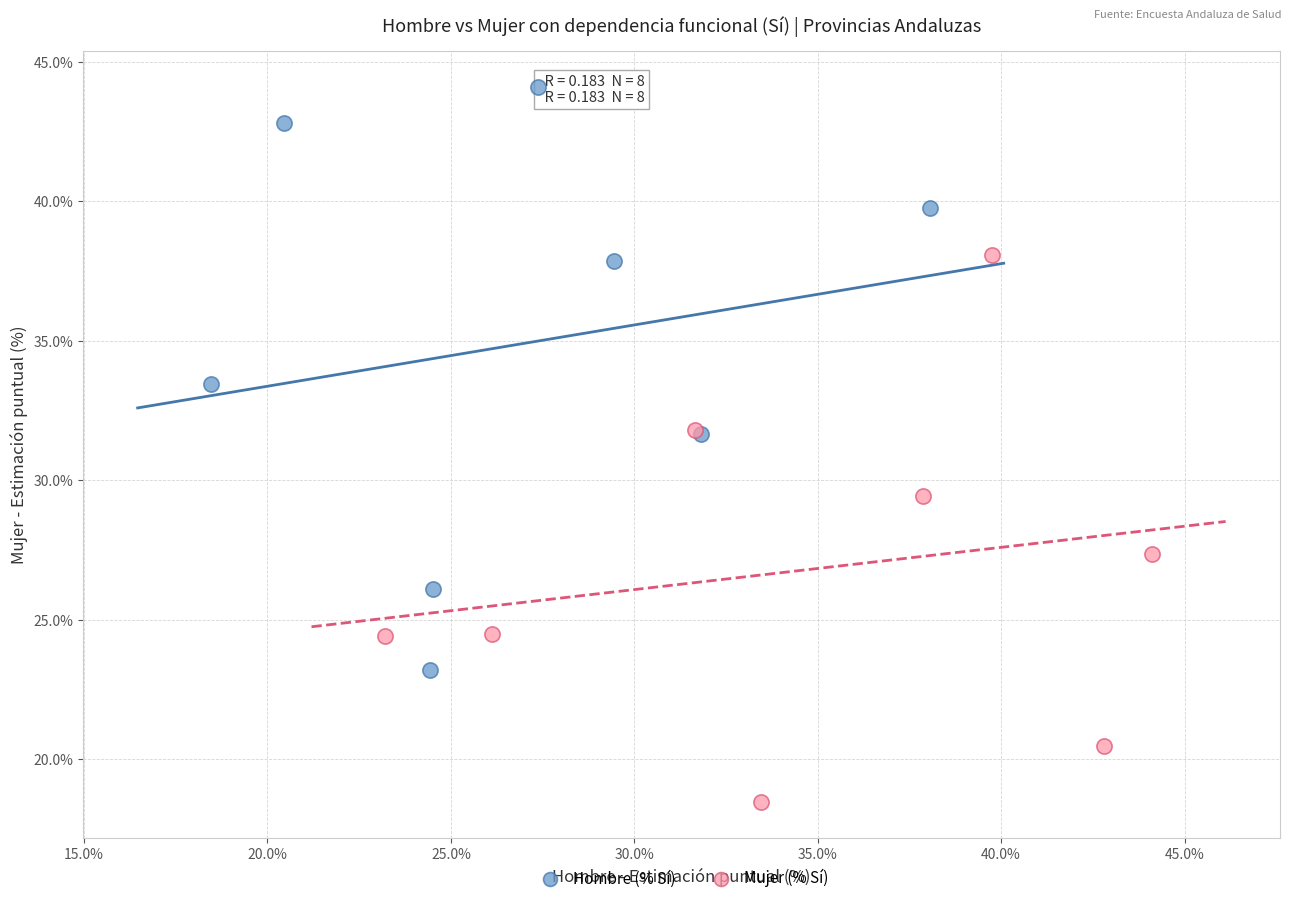

Which series reaches the minimum Y coordinate?

Mujer (% Sí)